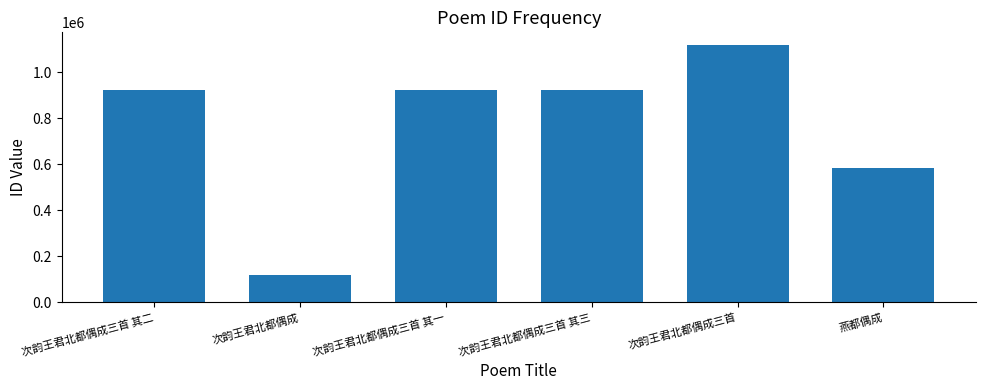

Is it true that the value at 燕都偶成 is 582927?

True